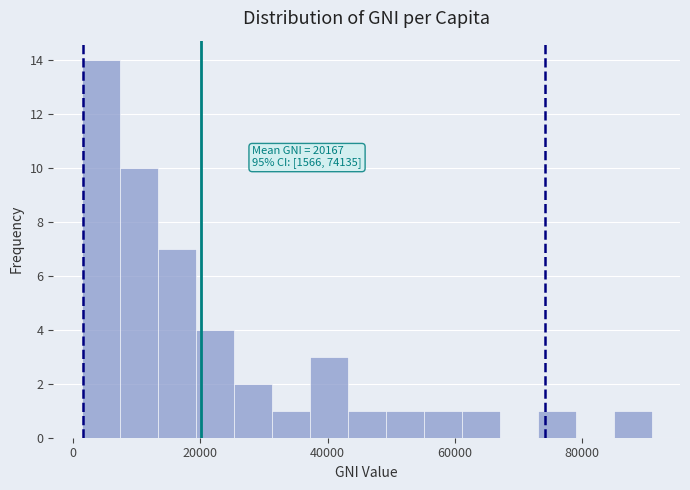

Read against the x-axis, roughly where is the centre of the tallest bar?

4000